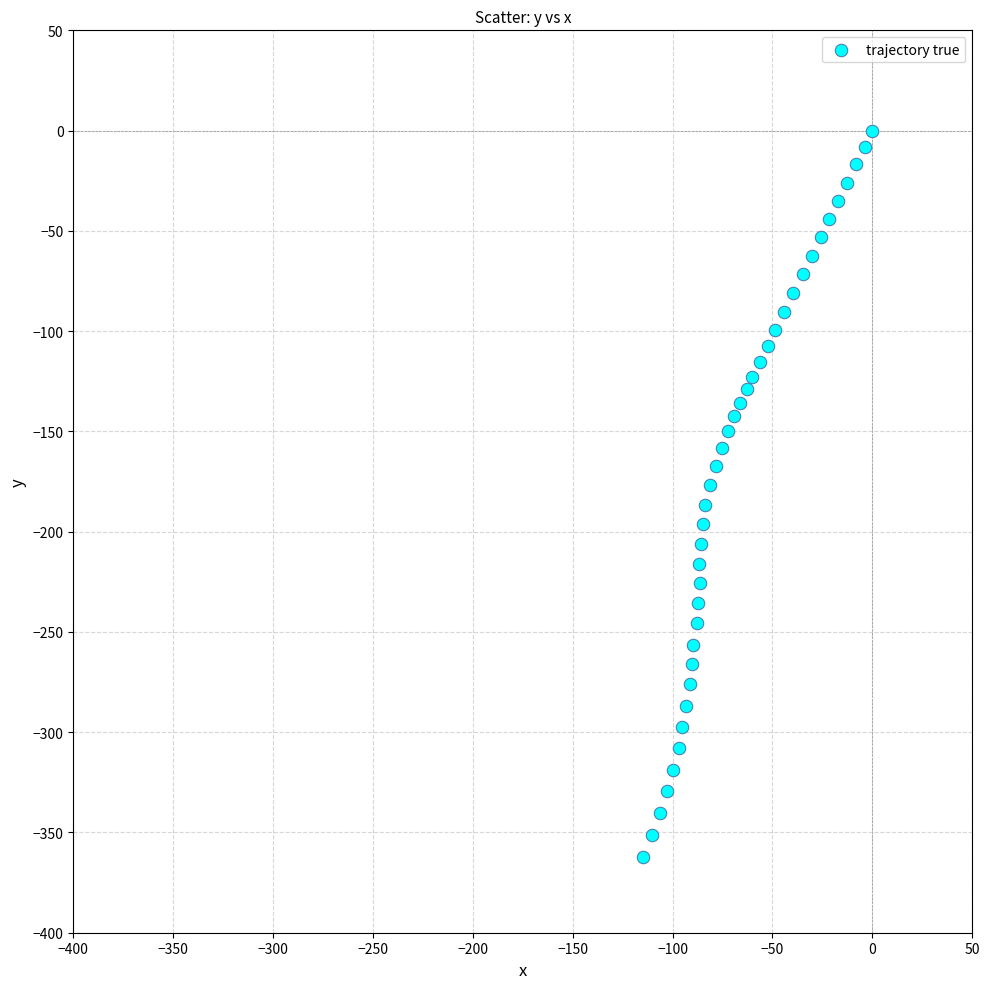

What is the range of X values (max minus min)?

115.0